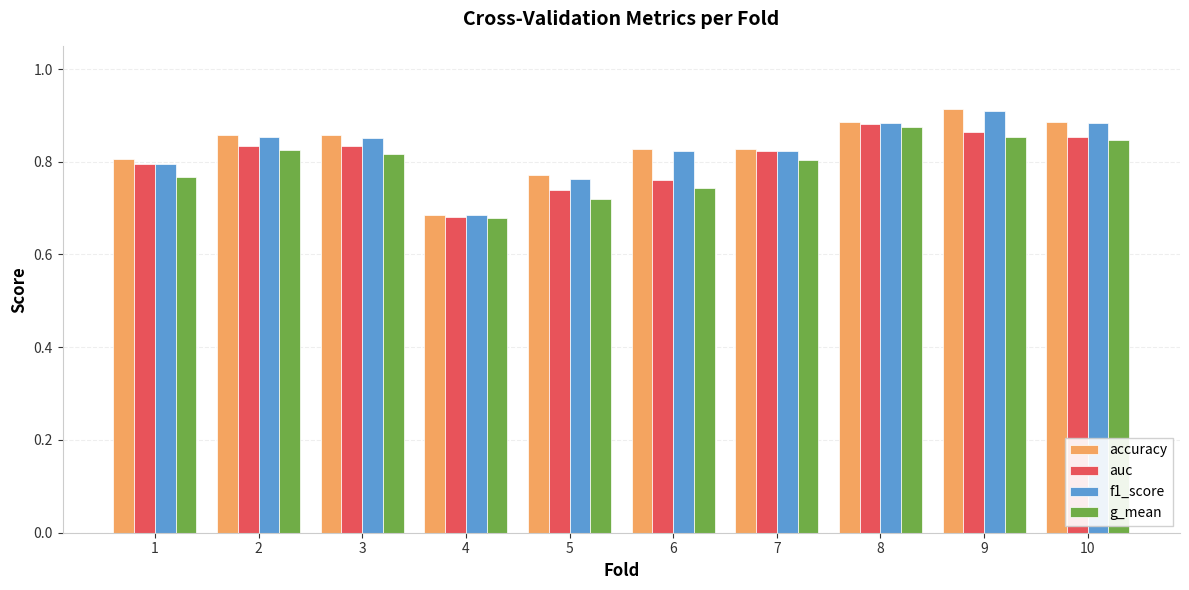

How many groups of bars are there?

10